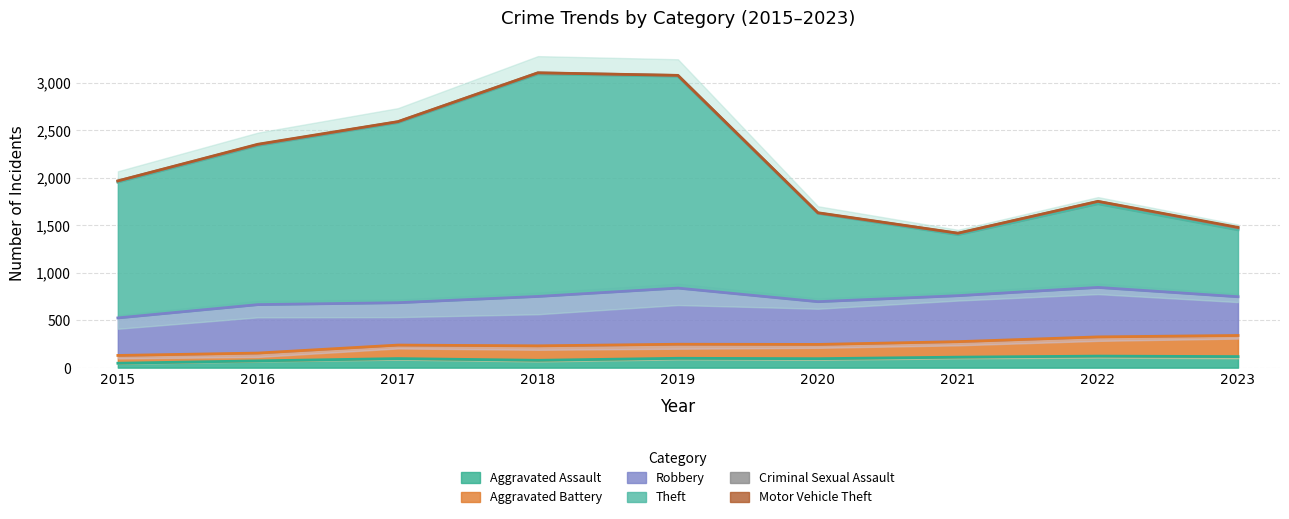

How many interior local peaks does the Aggravated Assault series have?

3